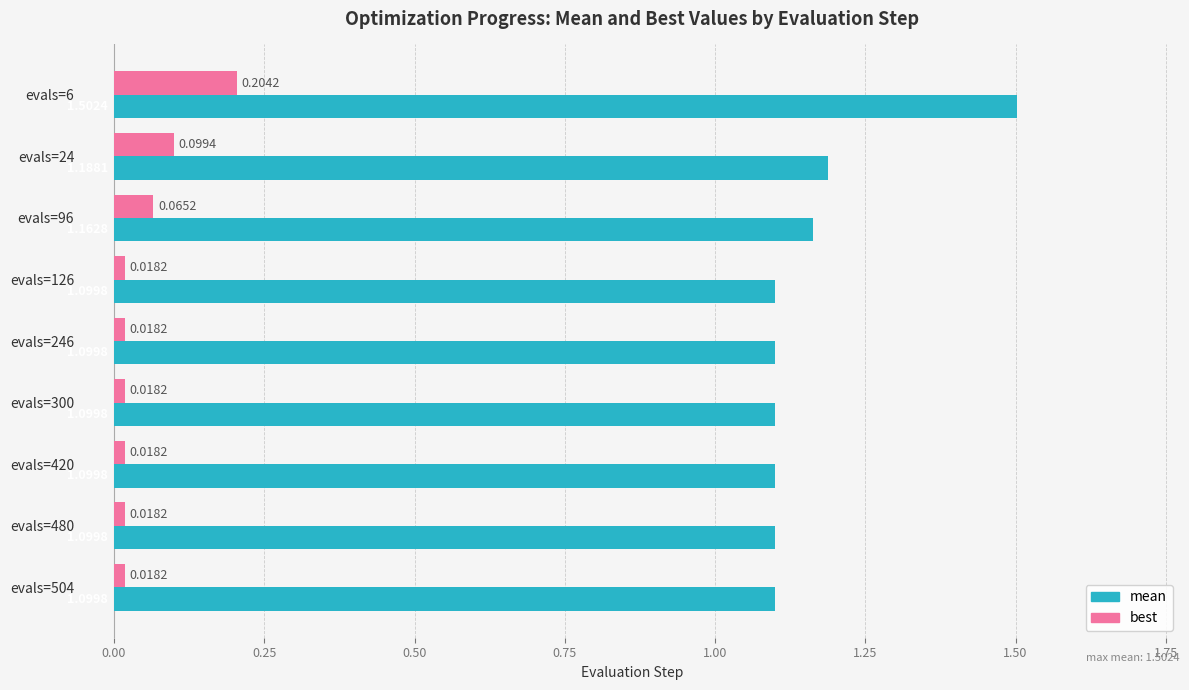

Rank the series by their average value, from highest to lowest.

mean, best